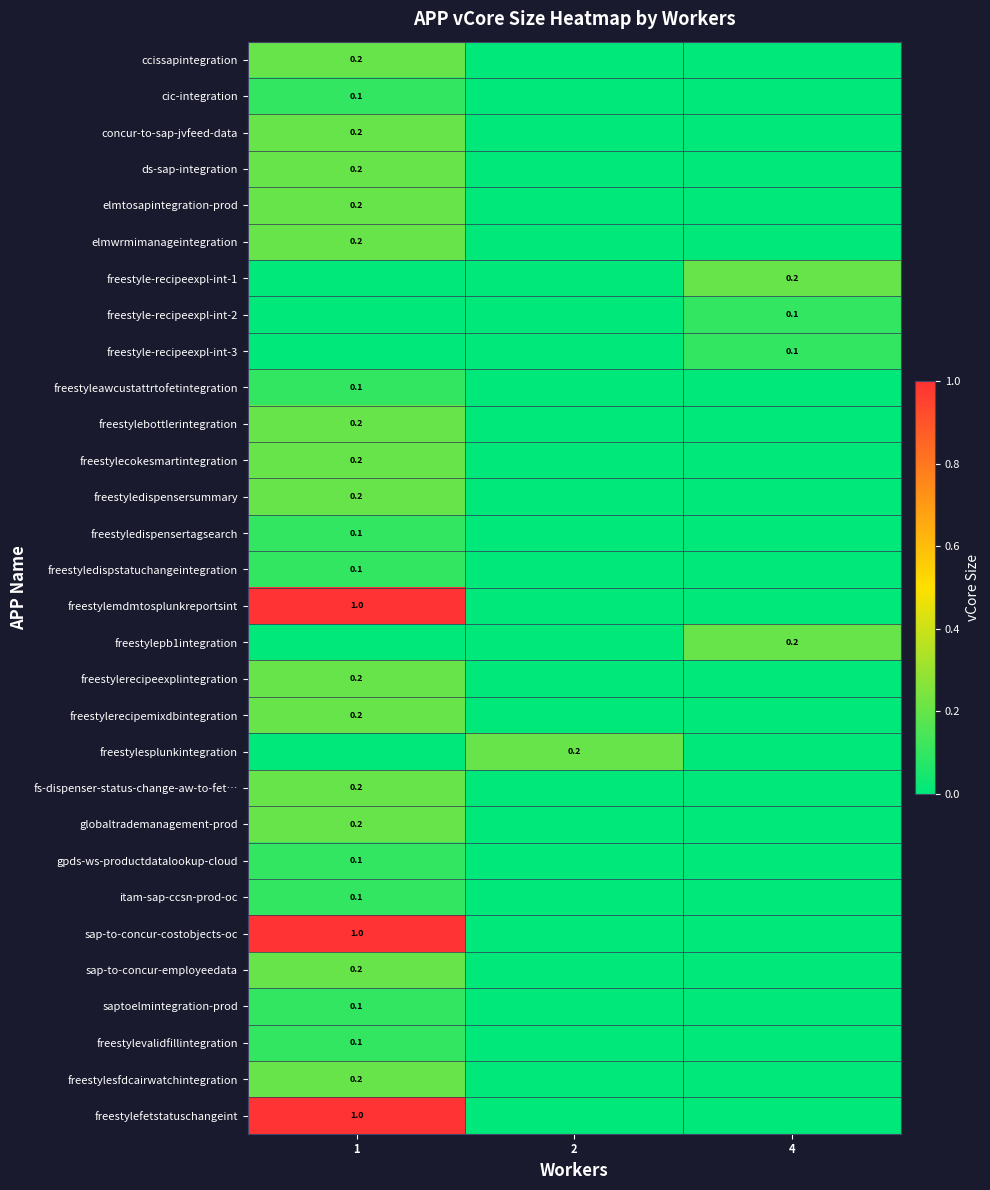

The concur-to-sap-jvfeed-data series shows 0.2 at 1. True or false?

True